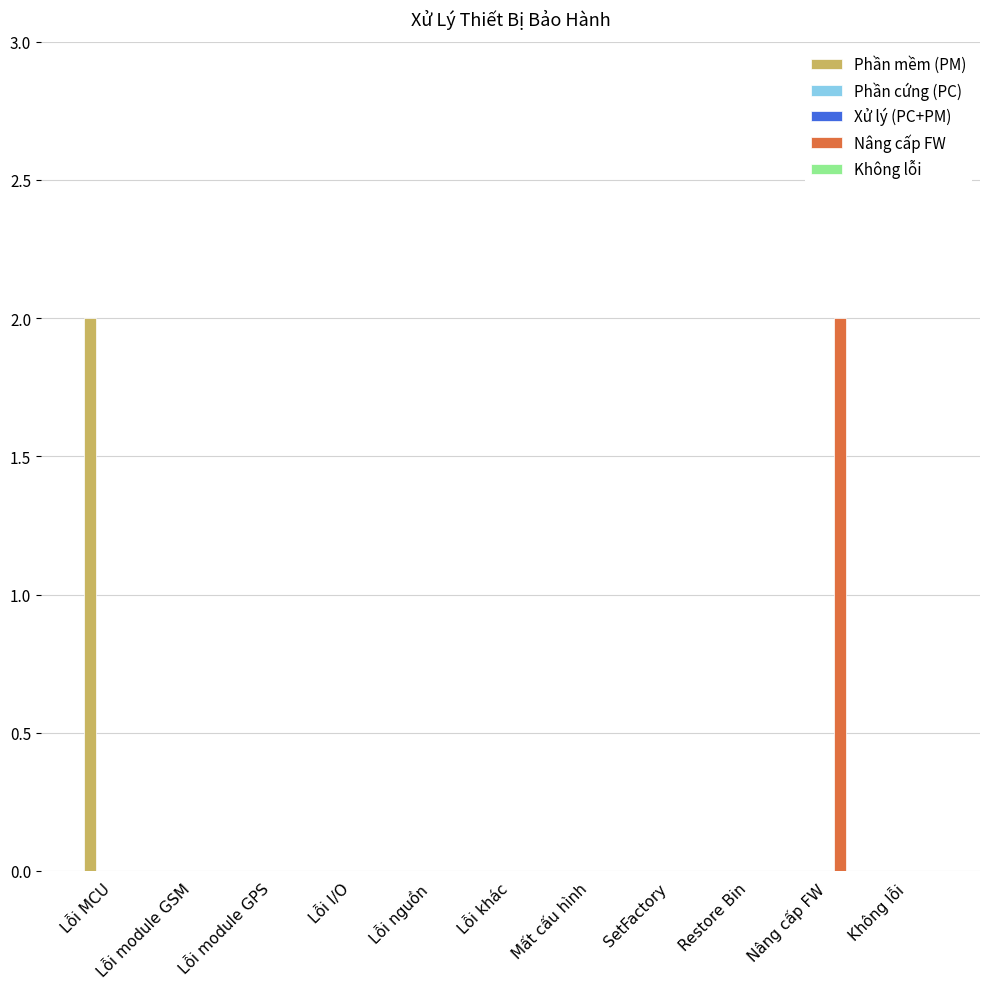

The Xử lý (PC+PM) series shows 0 at Mất cấu hình. True or false?

True